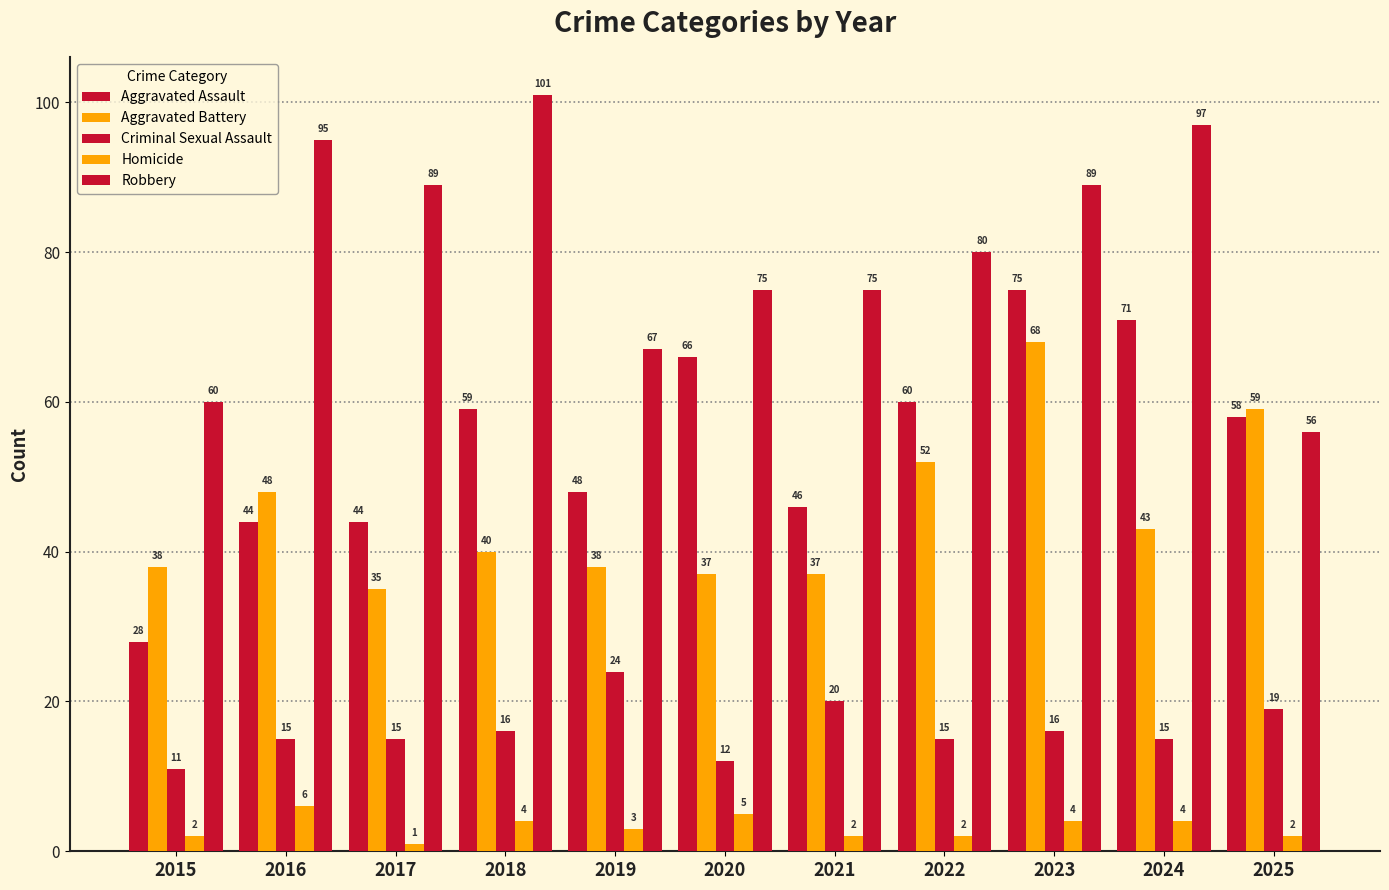

How many bars are there in total?

55